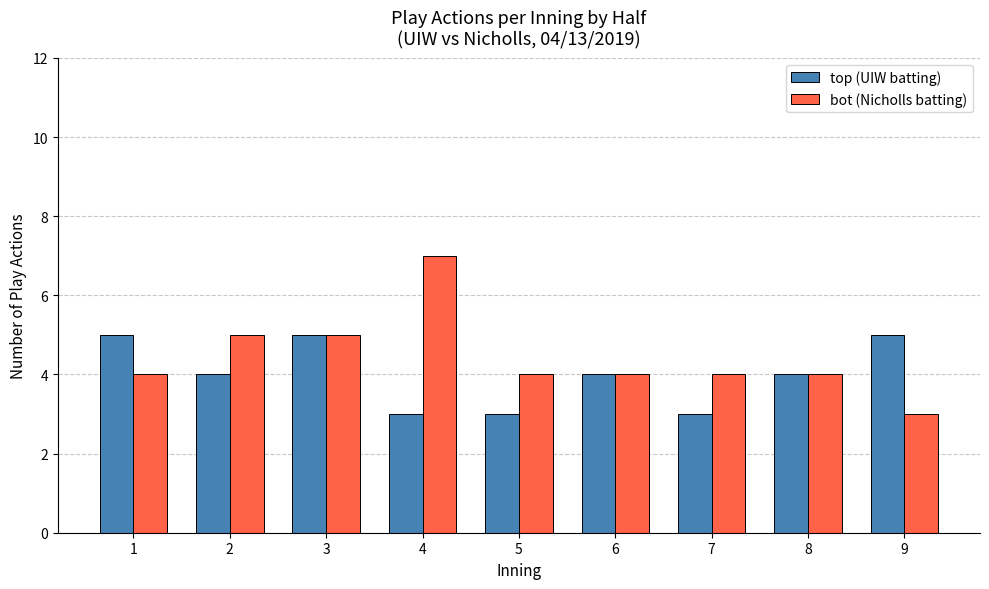

The value of top (UIW batting) at 6 is 1. True or false?

False